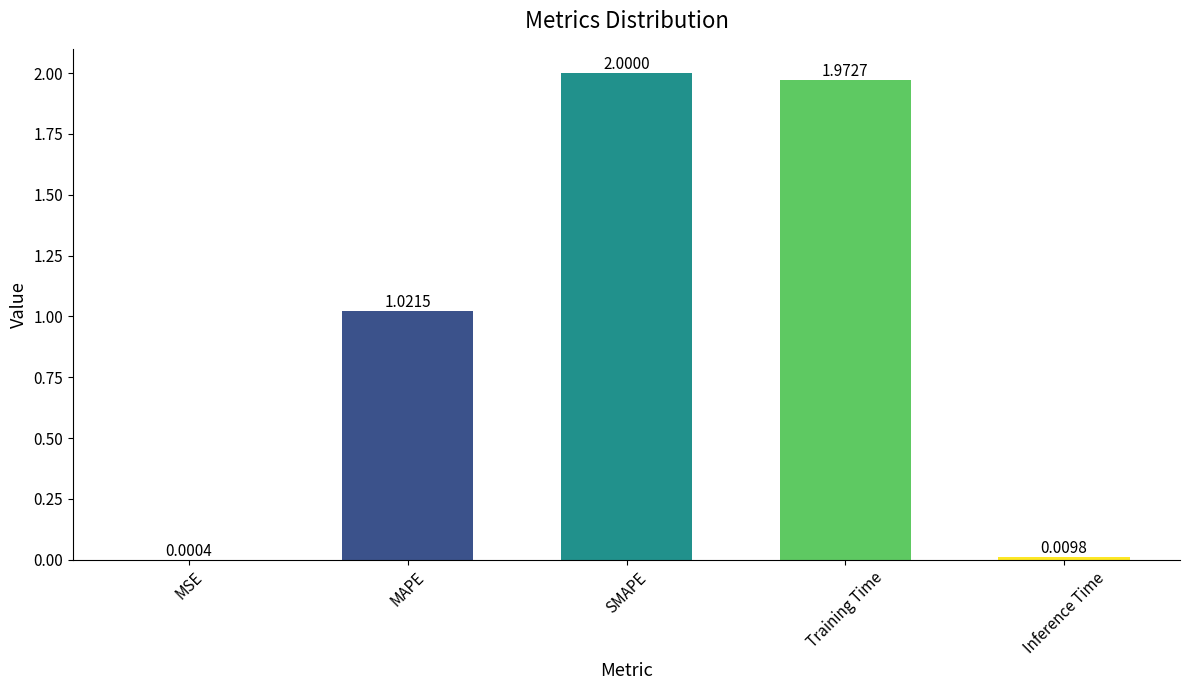

Which label corresponds to the largest value in the chart?

SMAPE